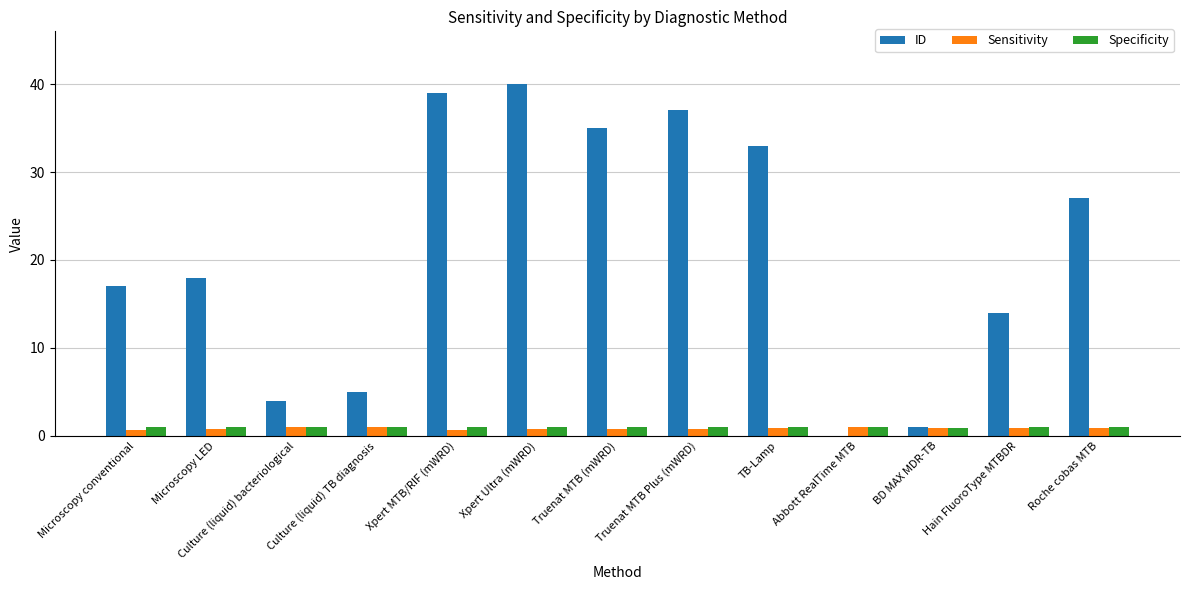

The Specificity series shows 1.0 at Culture (liquid) TB diagnosis. True or false?

True